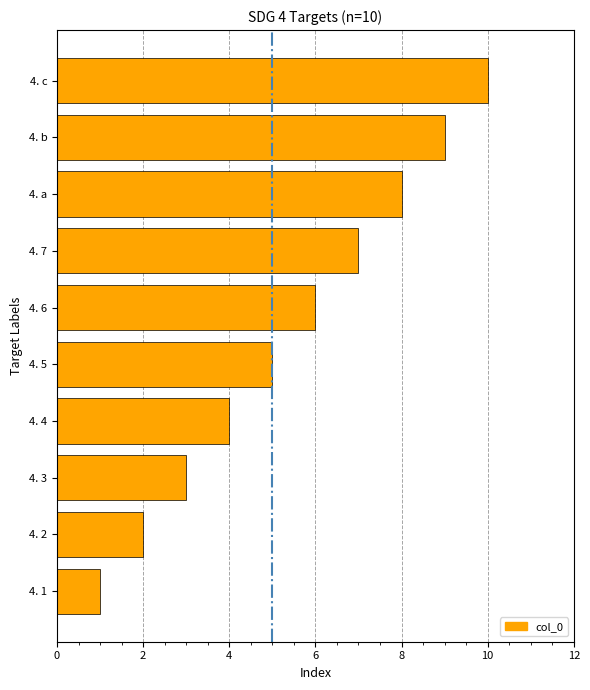

True or false: the data shows 9 at 4. b.

True